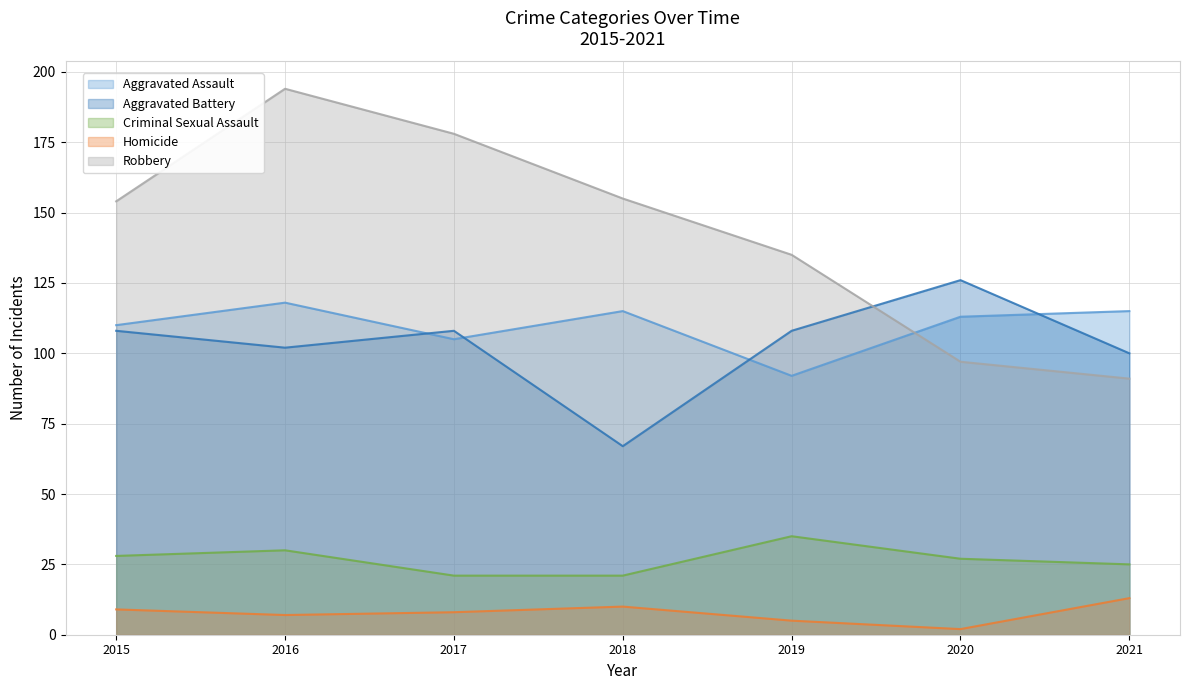

Where does the Aggravated Battery series first go above 108?

2020